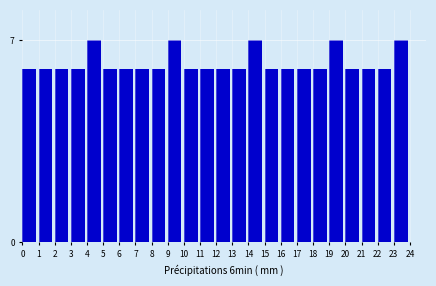

Reading right to left, transcribe all the data shown in this chart.

23=7	22=6	21=6	20=6	19=7	18=6	17=6	16=6	15=6	14=7	13=6	12=6	11=6	10=6	9=7	8=6	7=6	6=6	5=6	4=7	3=6	2=6	1=6	0=6